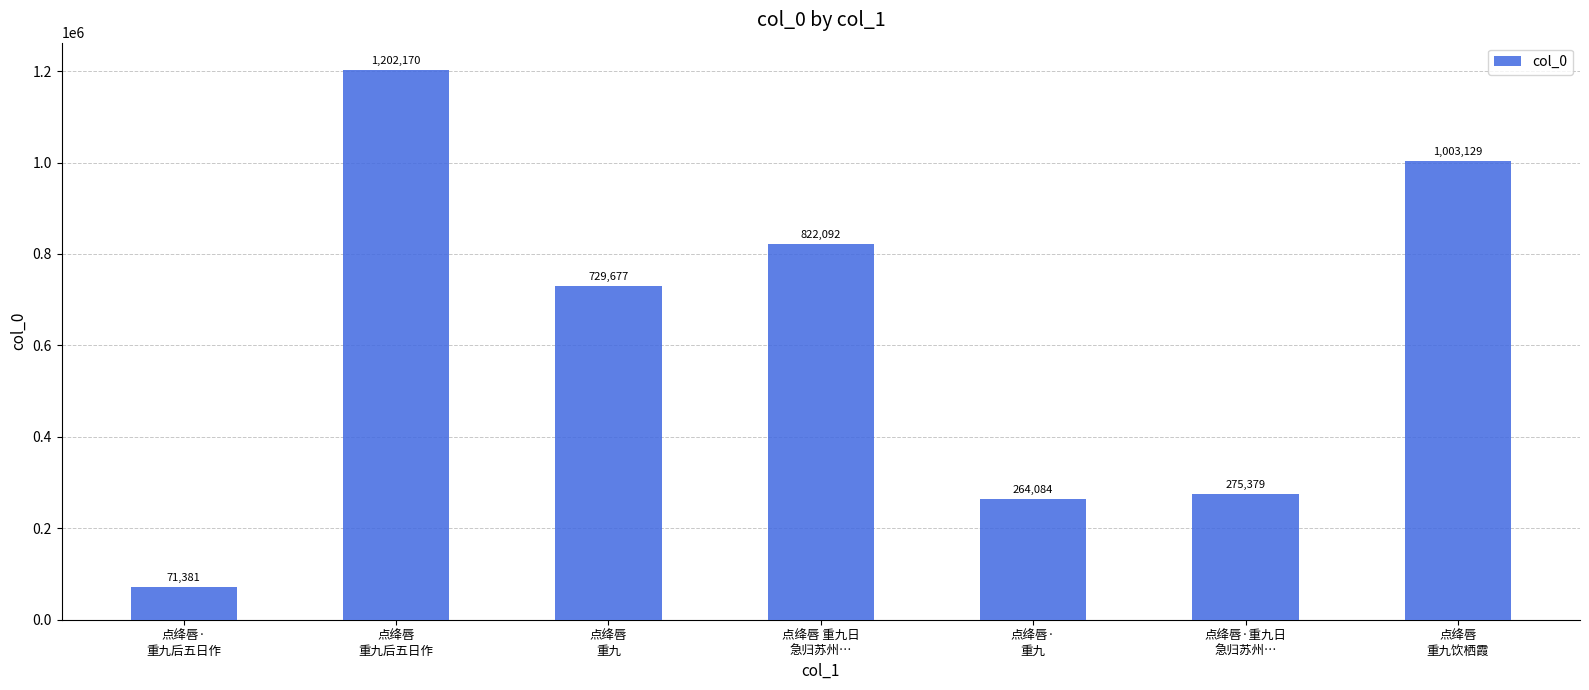

How many bars are there in total?

7